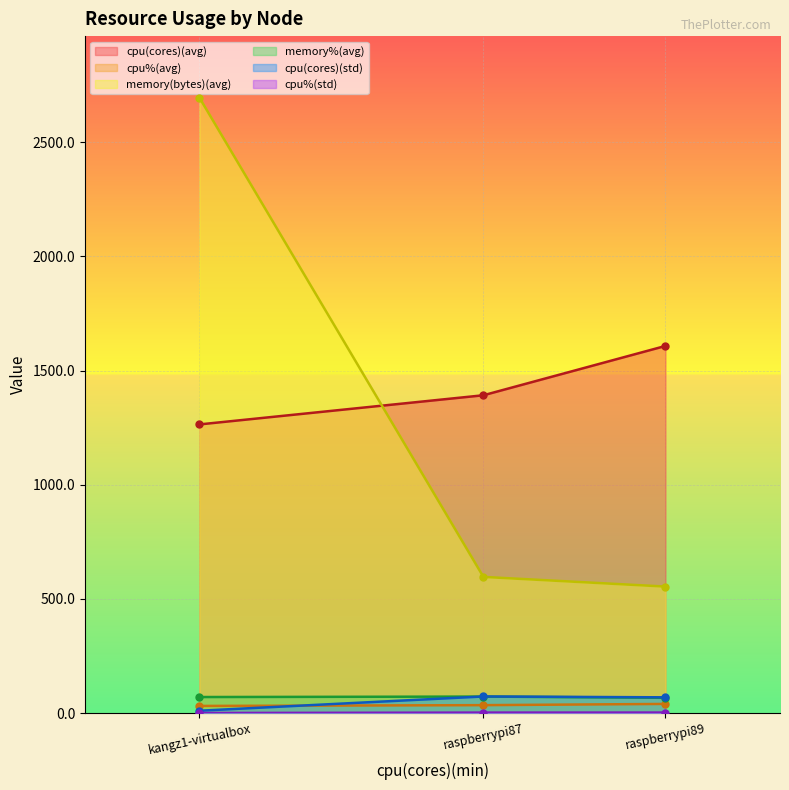

What is the label of the 2nd point from the right?

raspberrypi87